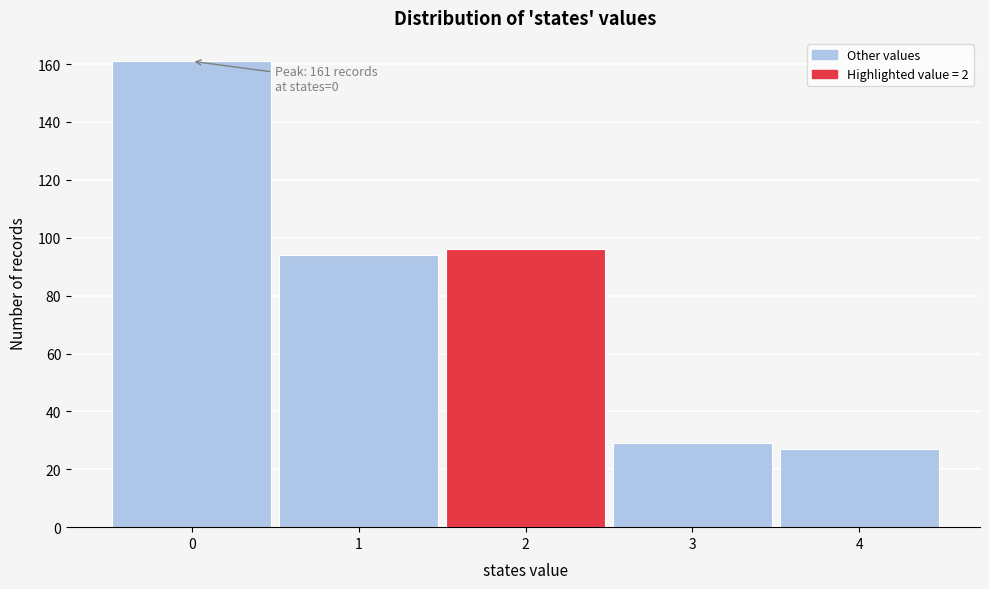

Which range on the x-axis has the tallest bar?

-0.5 to 0.5